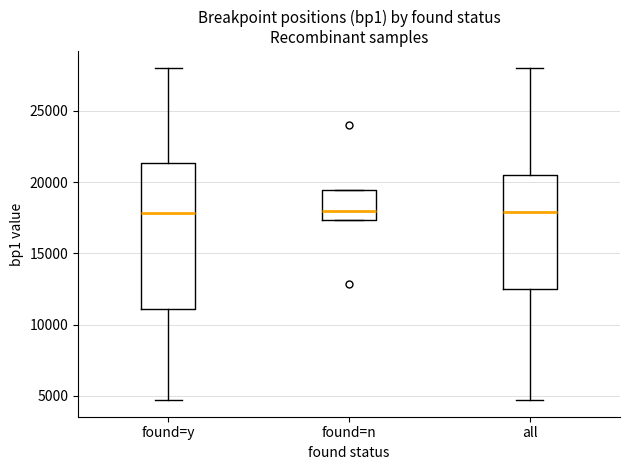

Where is the lower edge of the box for found=y on the y-axis? The values are not printed on the chart, so give them approximately, as read against the axis.

11000